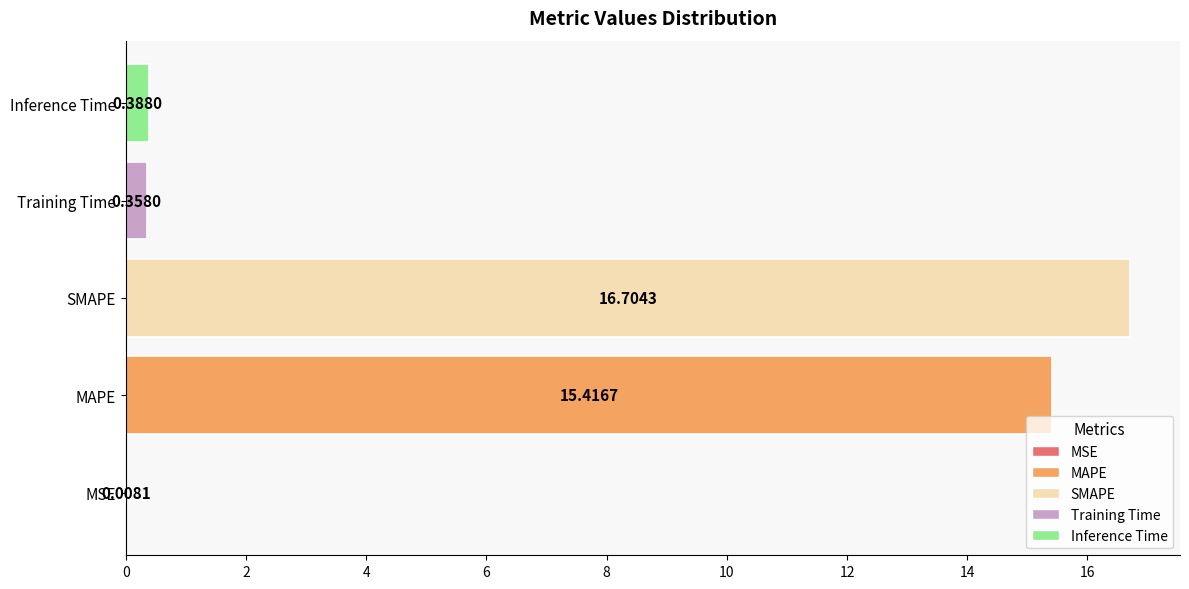

Which has a higher value, SMAPE or MSE?

SMAPE